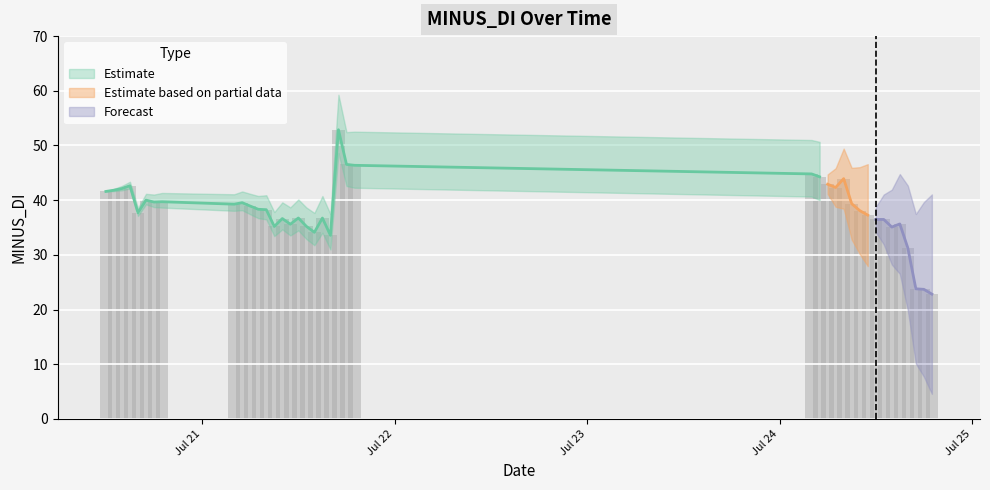

The value at 2023-07-24 08:00 is 43.9. True or false?

True